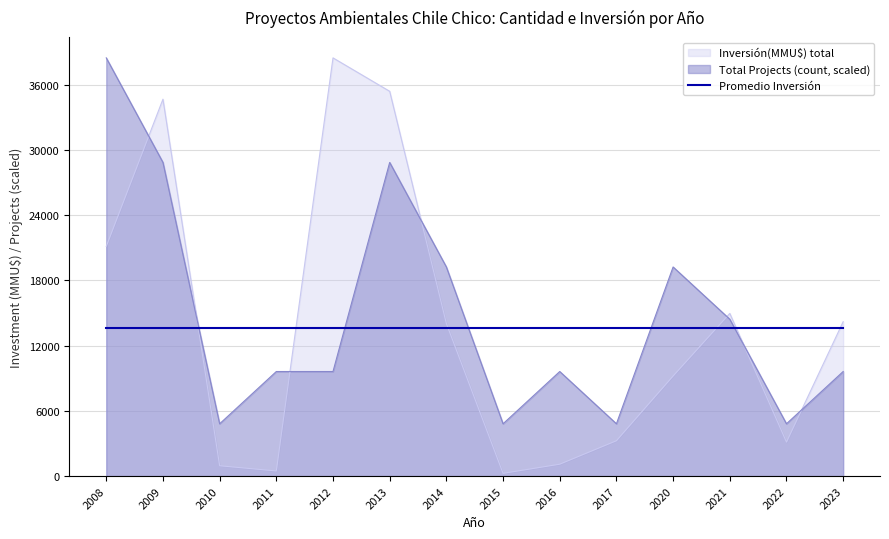

At which label is Inversión(MMU$) total closest to 19362?

2008